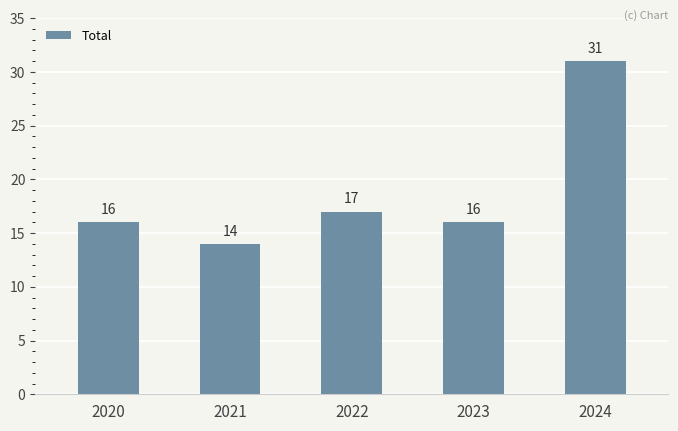

What is the difference between the maximum and minimum values?

17